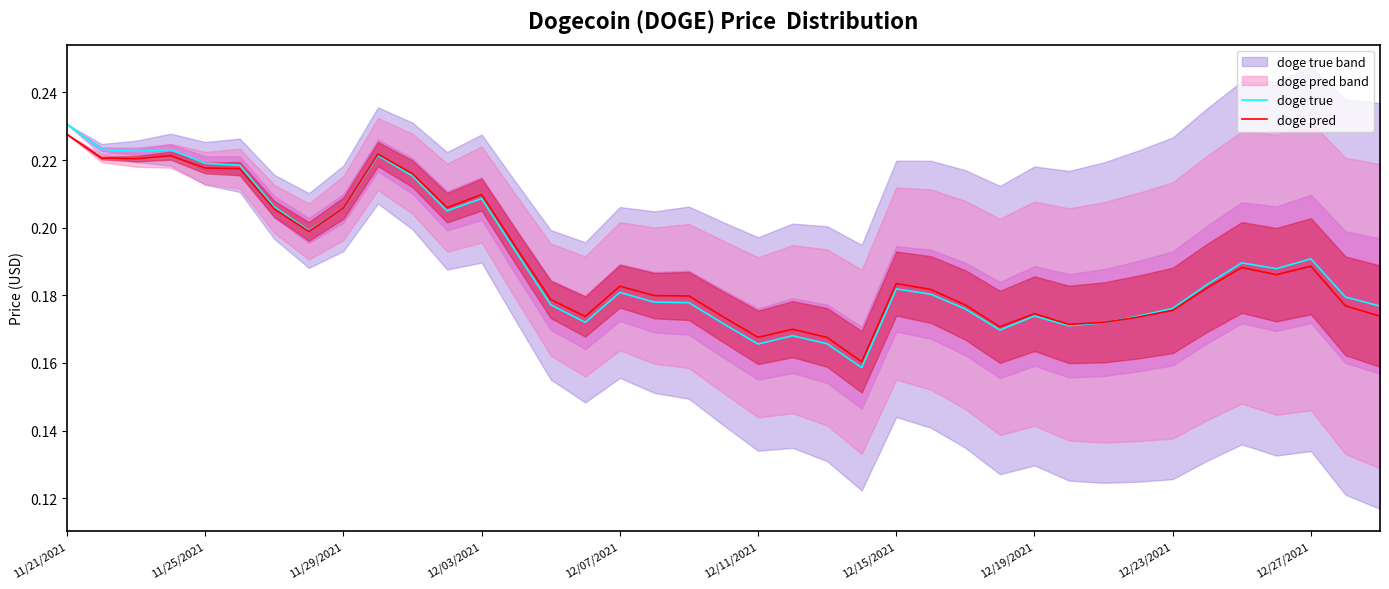

At which label does doge pred reach its peak?

11/21/2021